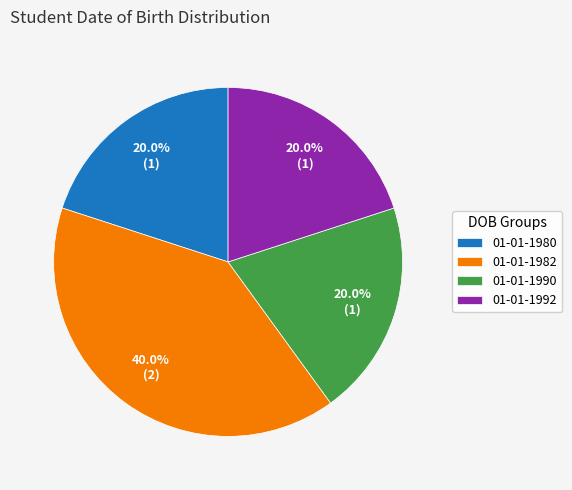

To the nearest percent, what percentage of the pie is 01-01-1992?

20%